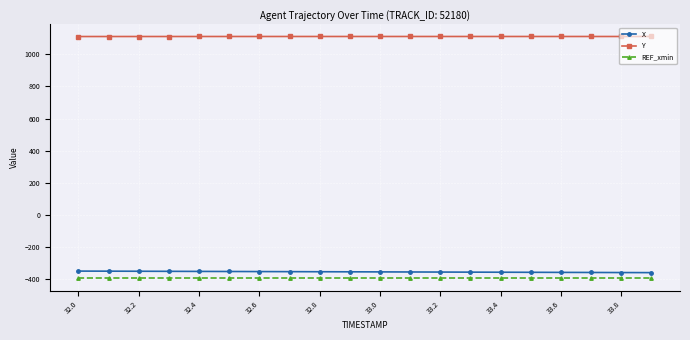

What are all the series names shown in the legend?

X, Y, REF_xmin